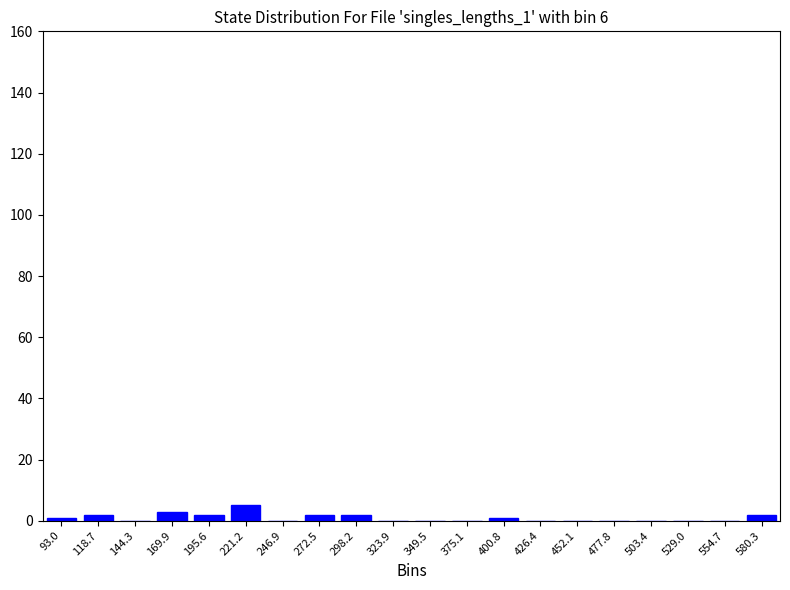

Reading left to right, extract all data points from this chart.

93.0=1	118.7=2	144.3=0	169.9=3	195.6=2	221.2=5	246.9=0	272.5=2	298.2=2	323.9=0	349.5=0	375.1=0	400.8=1	426.4=0	452.1=0	477.8=0	503.4=0	529.0=0	554.7=0	580.3=2